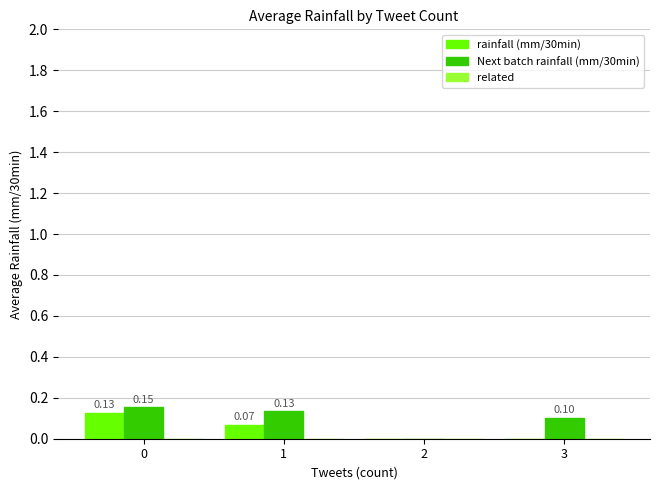

Which series has the largest total across all categories?

Next batch rainfall (mm/30min)